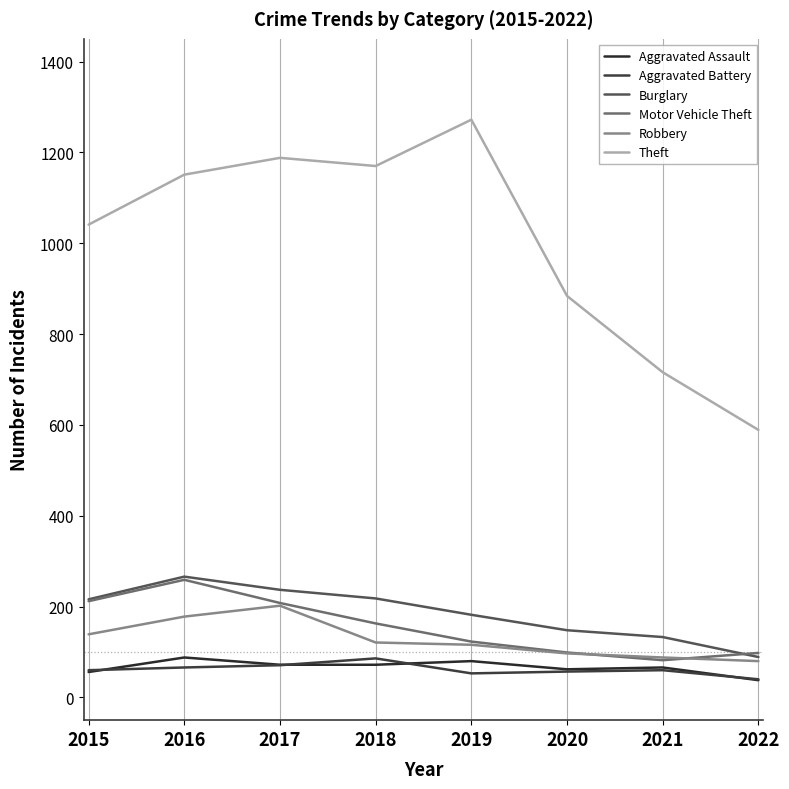

Which series has the widest spread of values?

Theft